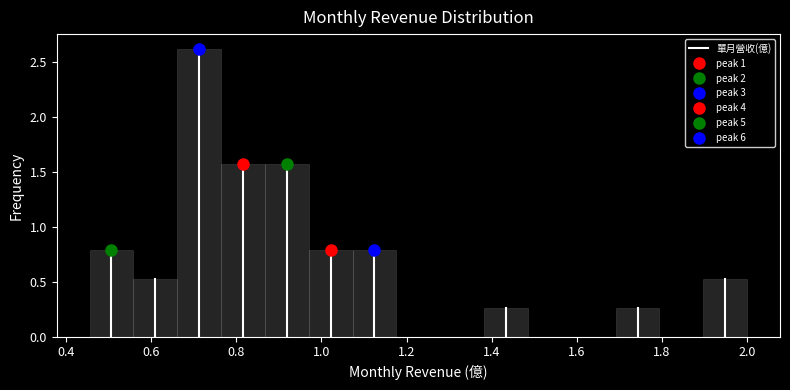

What is the height of the bar covering 1.38 to 1.48 on the x-axis? Neither the bar edges nor the heights are printed on the chart, so give them approximately, as read against the axes.

0.25